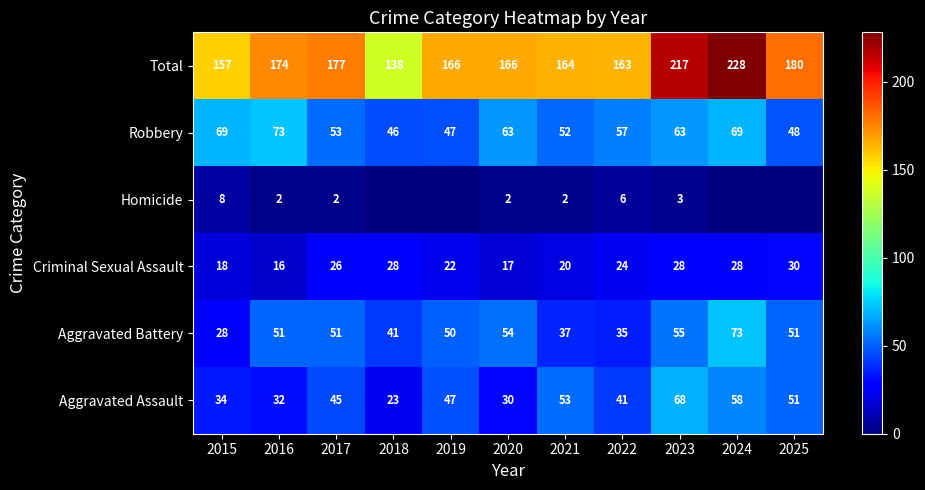

The value of Robbery at 2015 is 69. True or false?

True